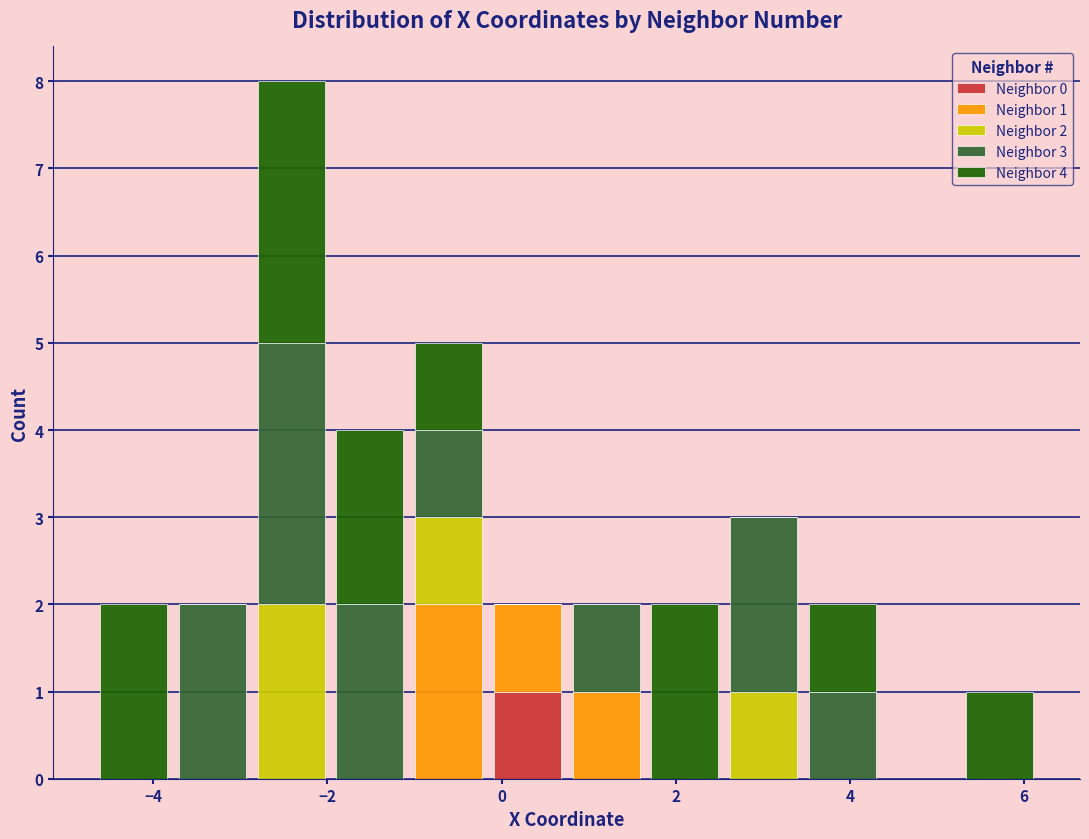

Which range on the x-axis has the tallest stacked bar (by total height)?

-2.8 to -2.0